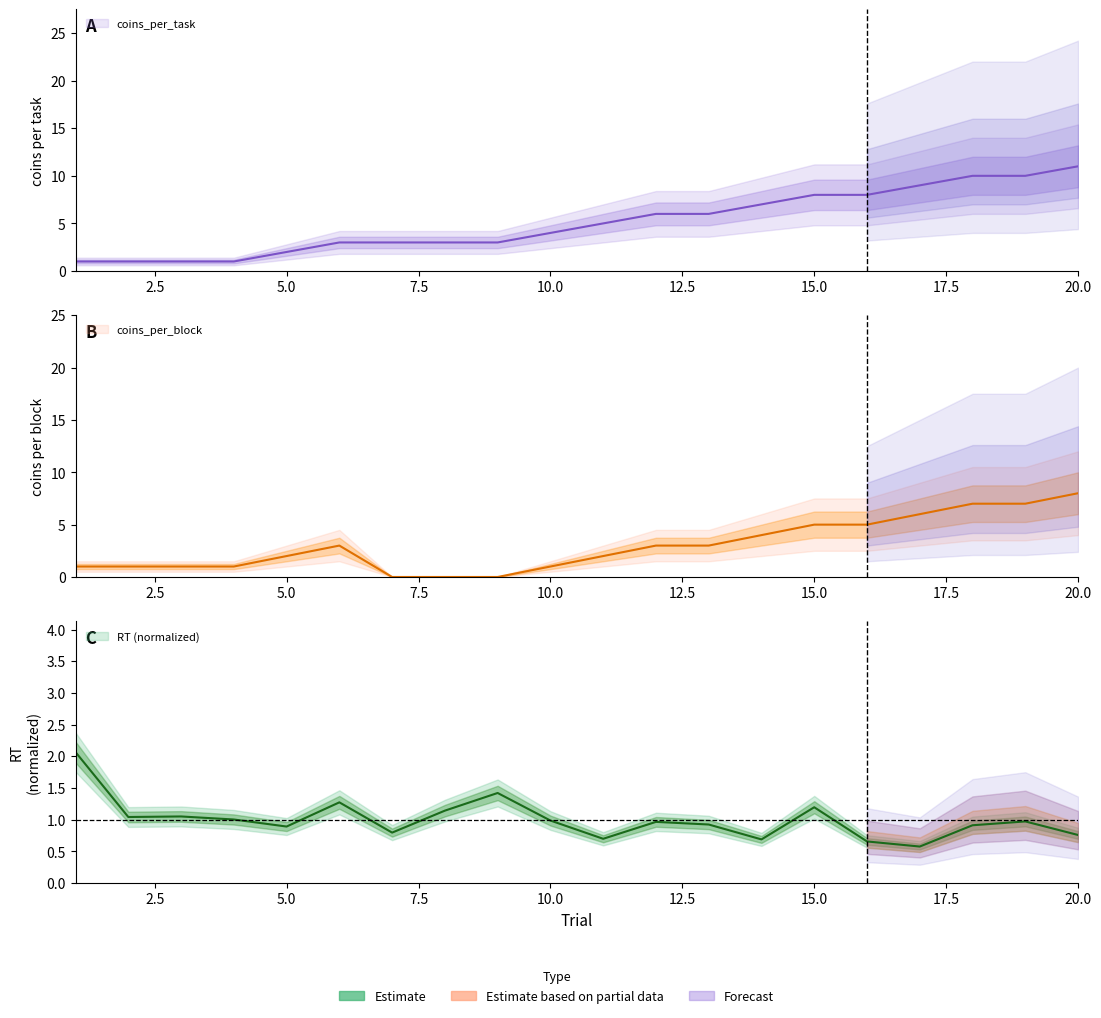

Where is the first local maximum for RT?

3